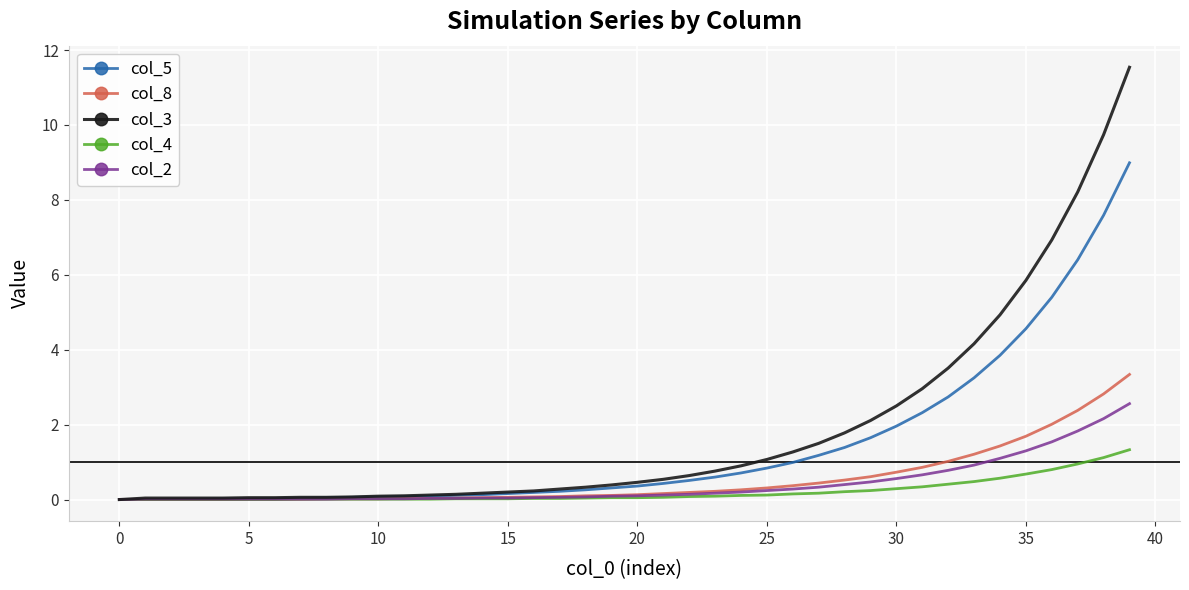

Rank the series by their maximum value, from highest to lowest.

col_3, col_5, col_8, col_2, col_4